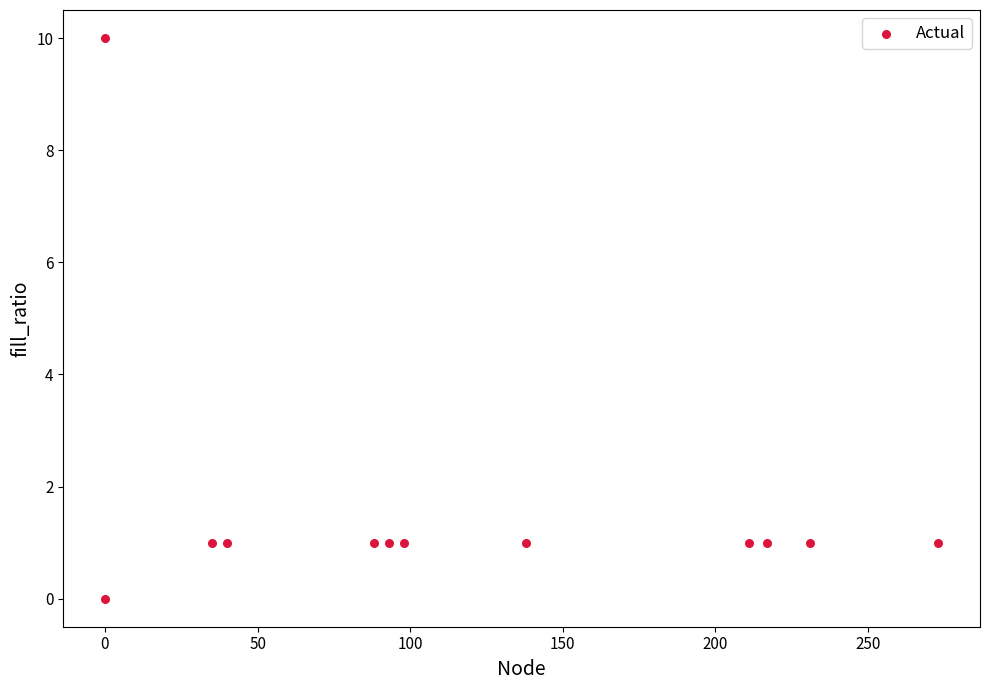

What is the average X value?

119